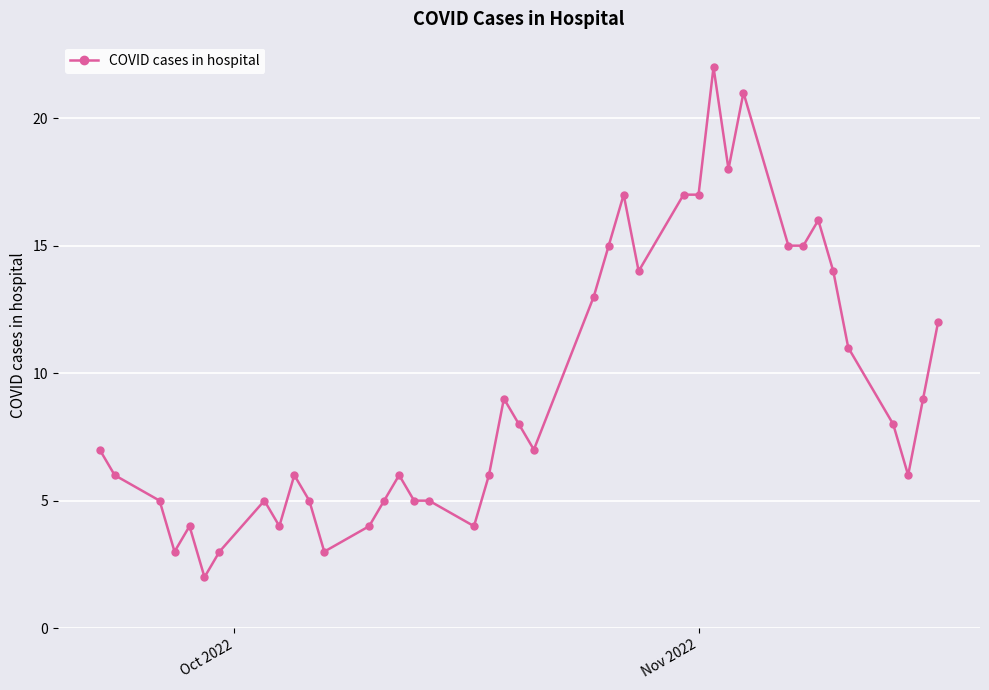

What is the maximum value shown in the chart?

22